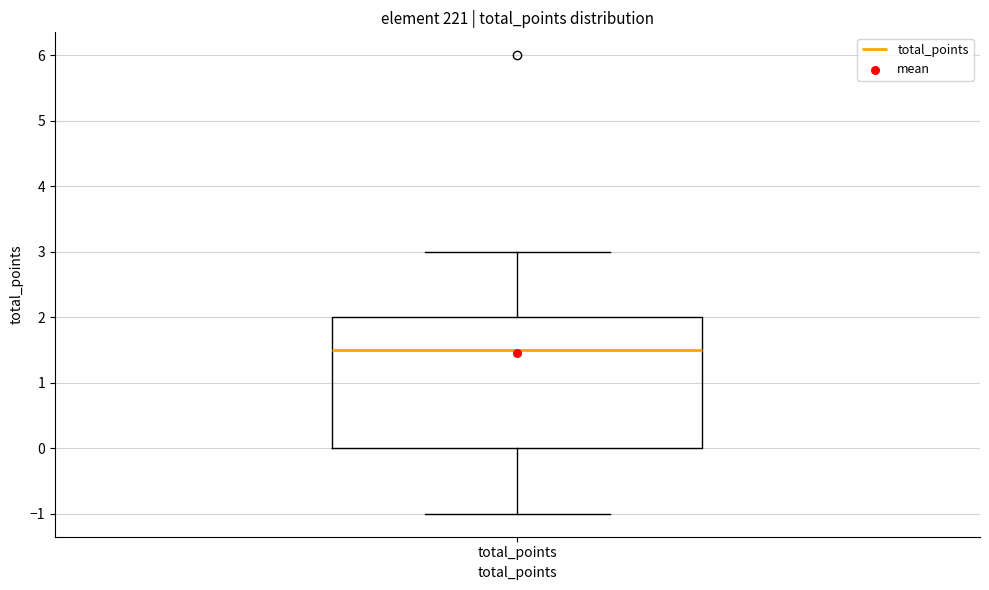

Transcribe this box plot: give where the median line is, the range the box spans, and where the two whiskers end, as read against the y-axis. The values are not printed on the chart, so give them approximately, as read against the axis.

median 1.5, box 0.0 to 2.0, whiskers -1.0 to 3.0